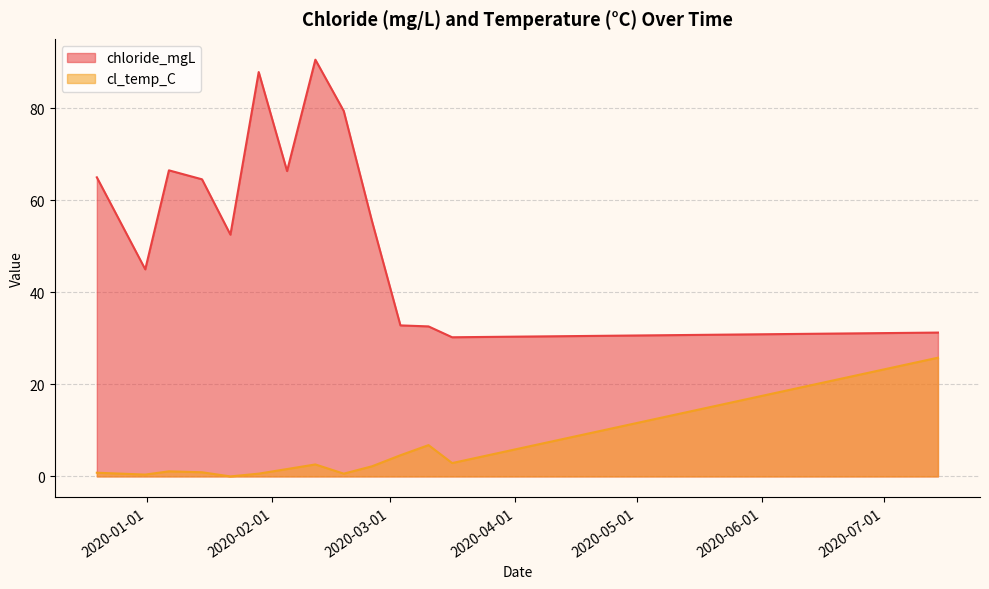

Which series has the largest total across all categories?

chloride_mgL